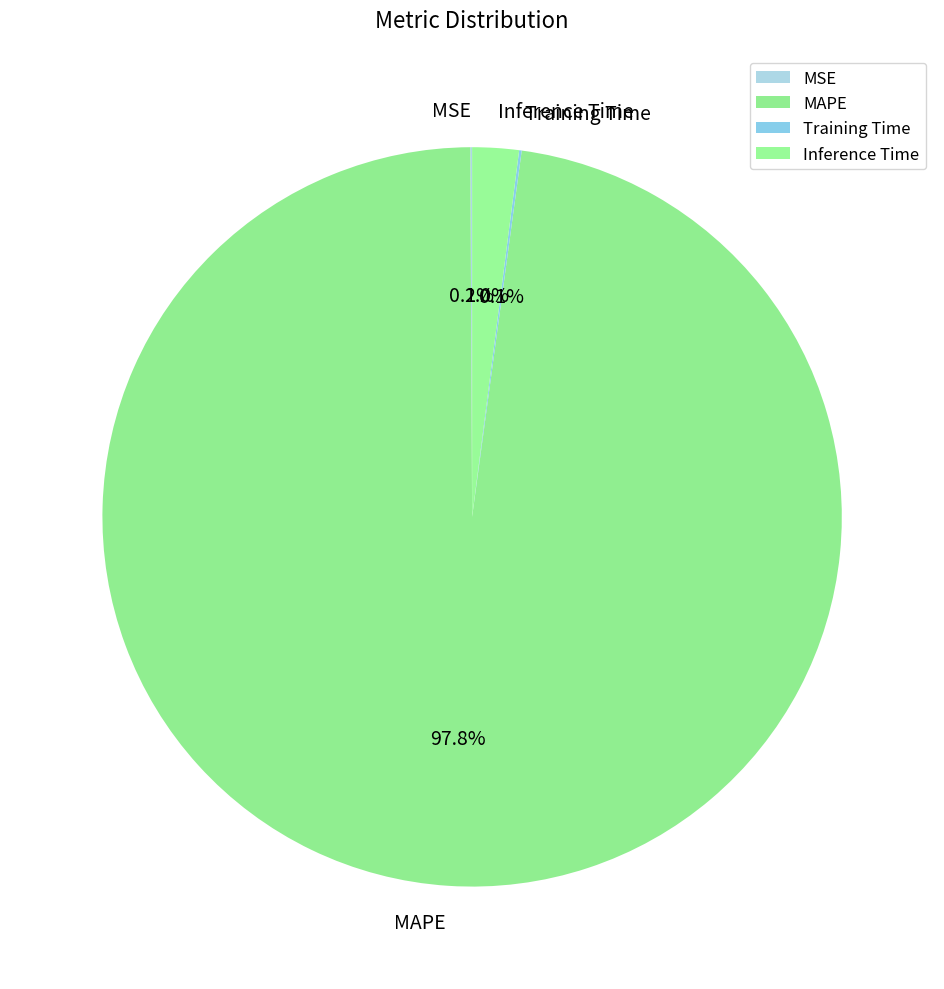

Is there a majority slice in this chart?

Yes